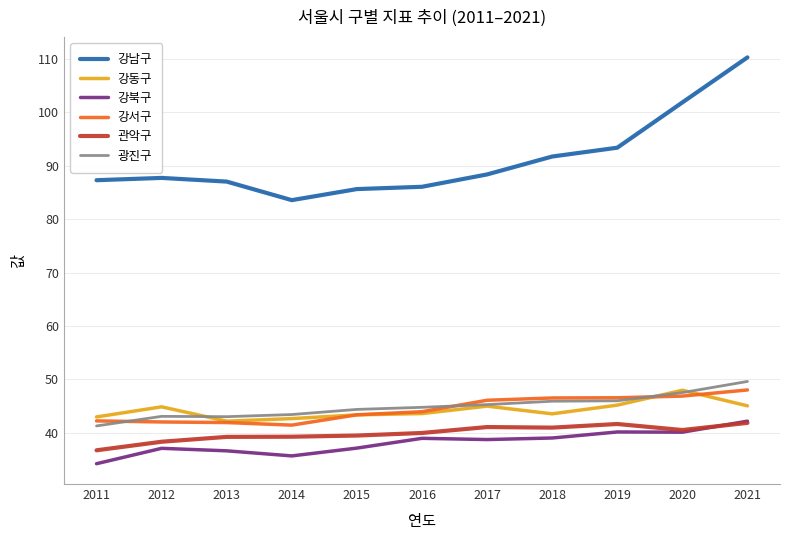

The value of 강서구 at 2013 is 19.7. True or false?

False